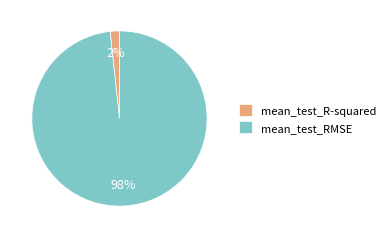

Combined, do mean_test_R-squared and mean_test_RMSE account for over 50%?

Yes